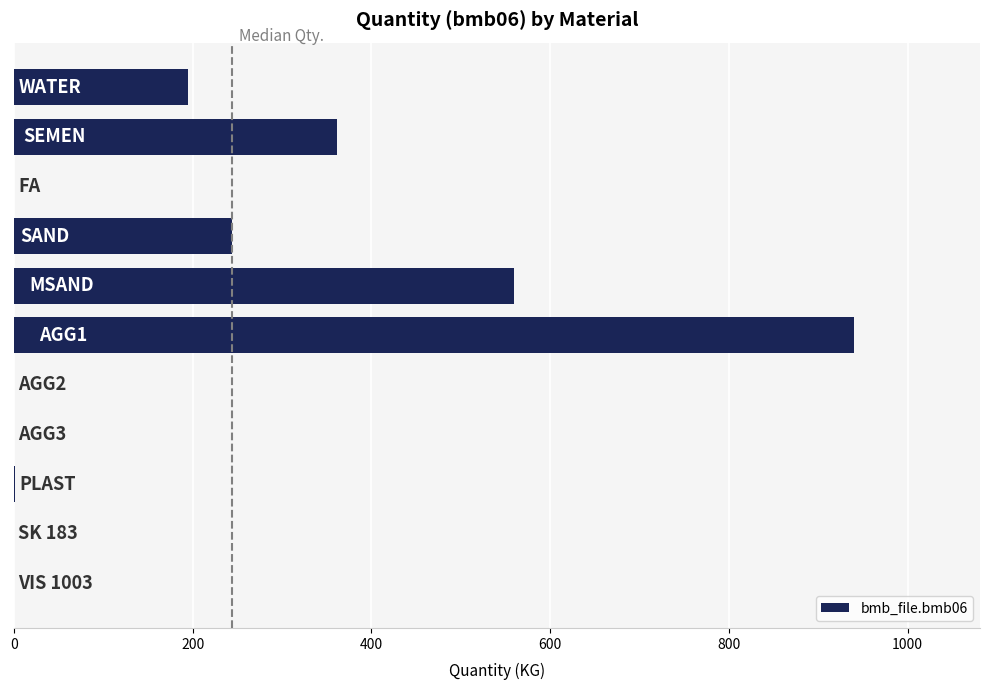

What is the maximum value shown in the chart?

940.0